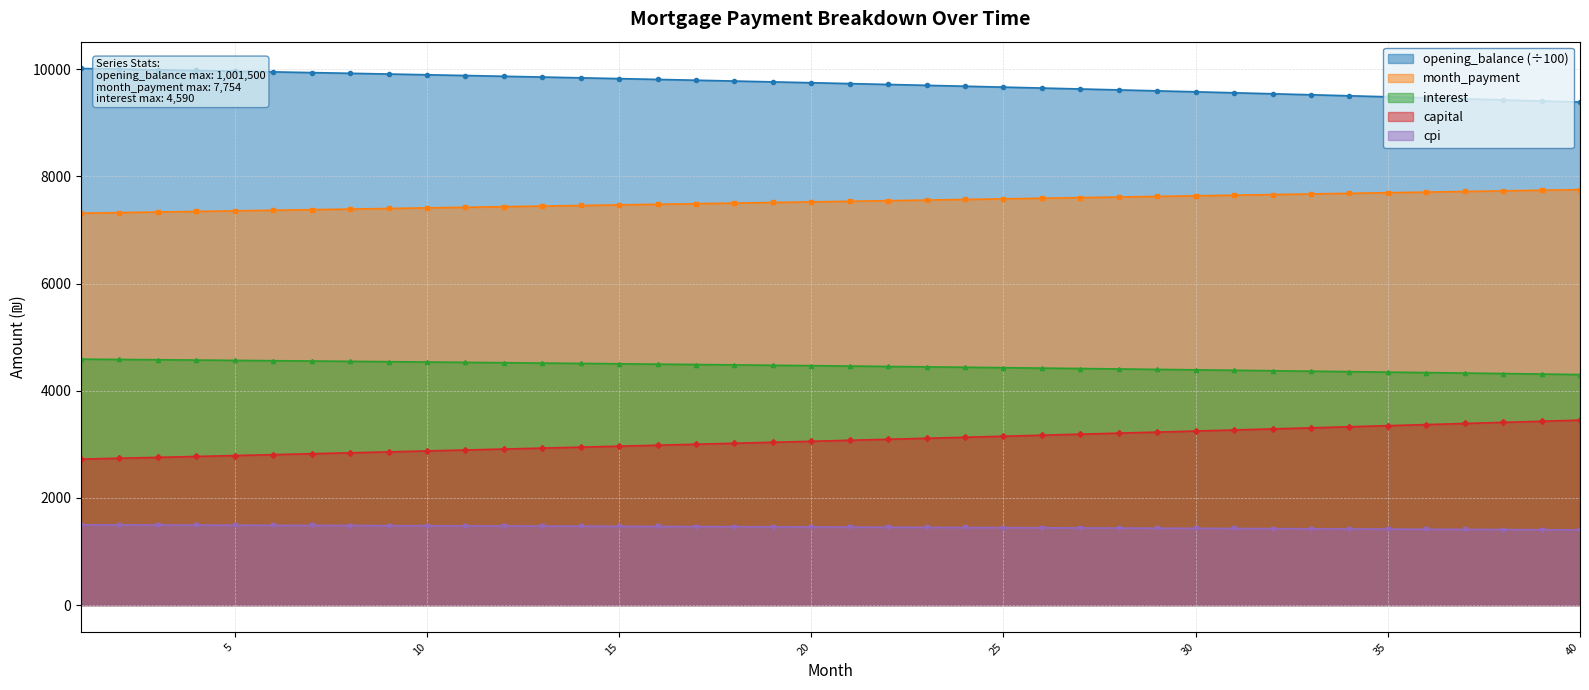

How many categories are shown in the chart?

40